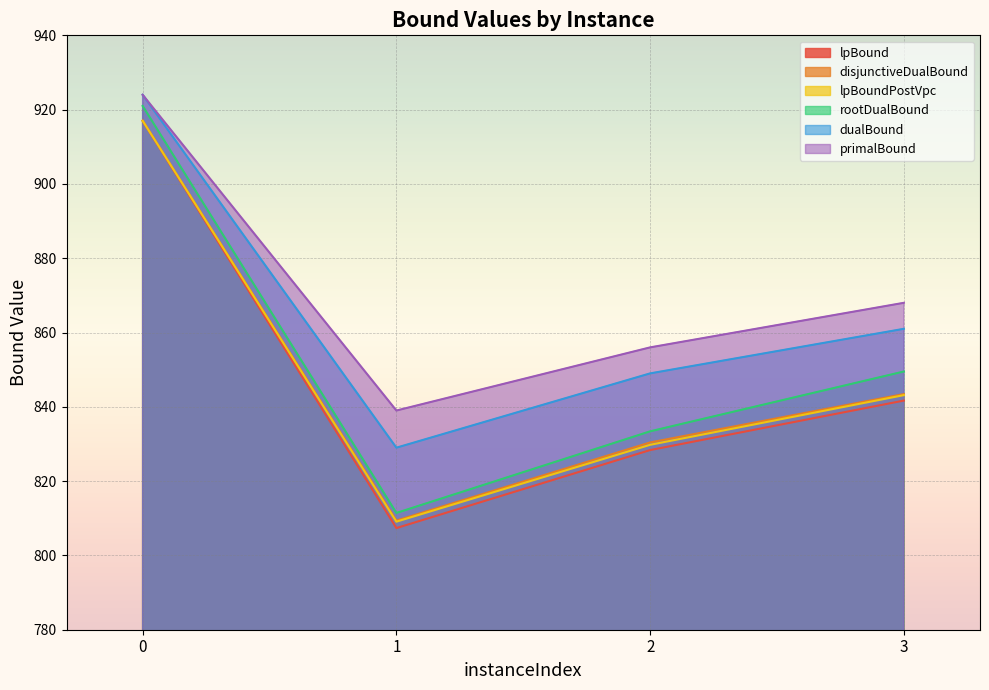

Rank the series at 2 from lowest to highest value.

lpBound, lpBoundPostVpc, disjunctiveDualBound, rootDualBound, dualBound, primalBound